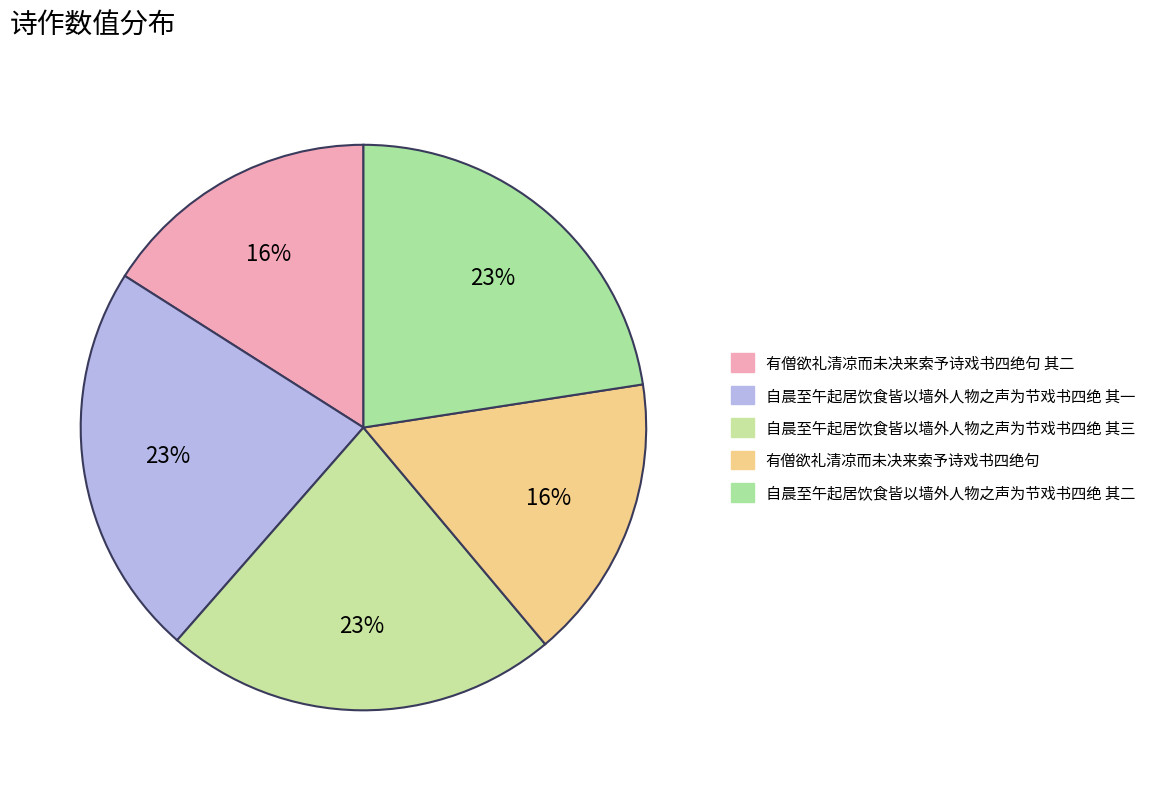

How many slices are in this pie chart?

5